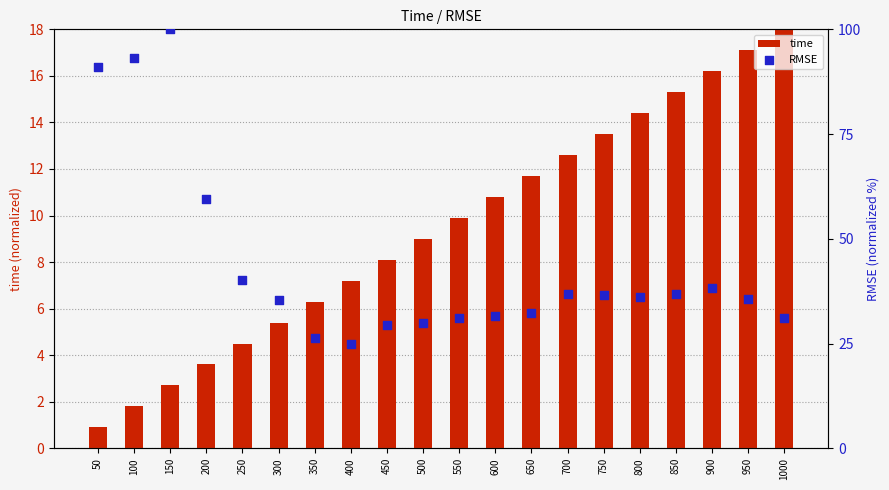

Which series reaches the maximum Y coordinate?

RMSE